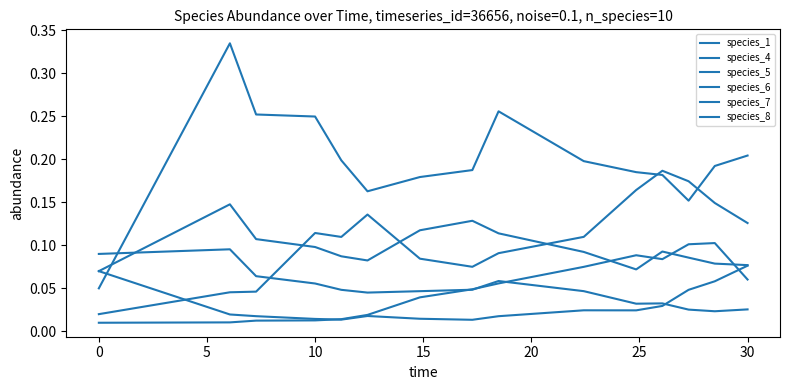

Is this an area chart (filled region under the line)?

No